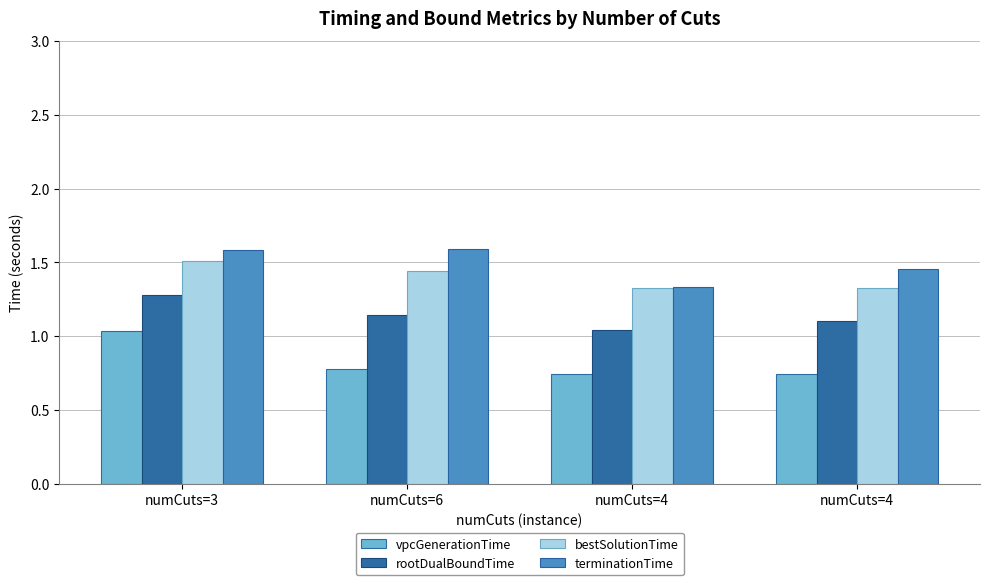

How many bars are there in each group?

4